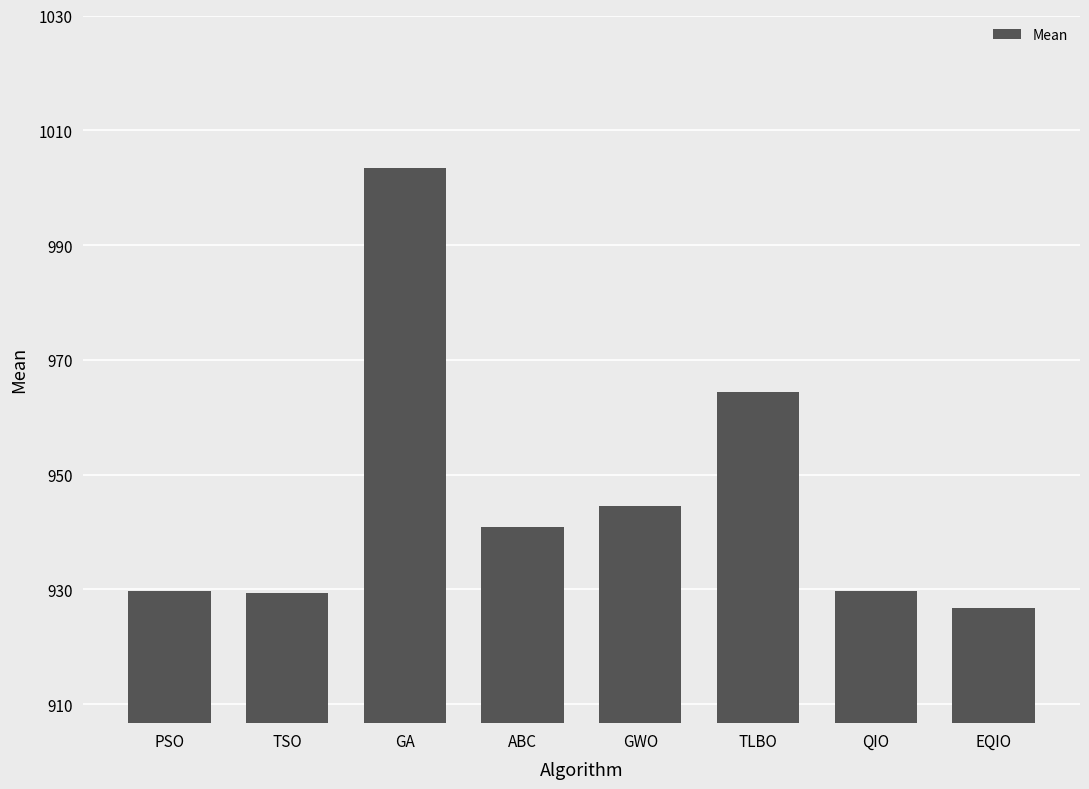

Read the value at EQIO.

926.7